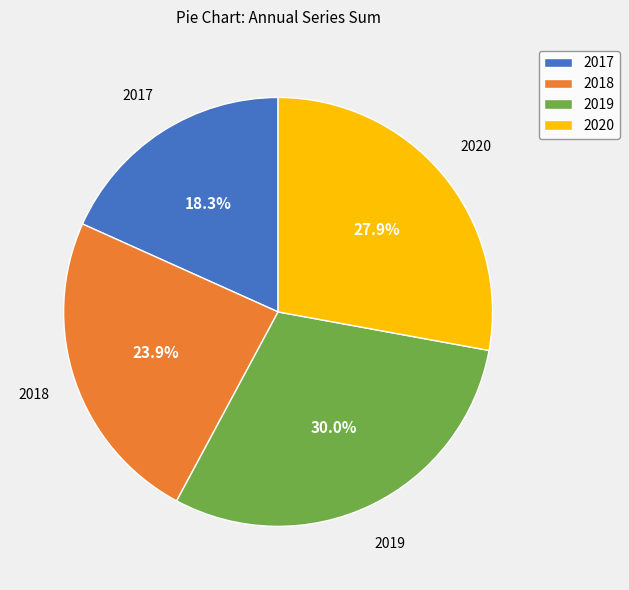

Does any single category account for the majority?

No